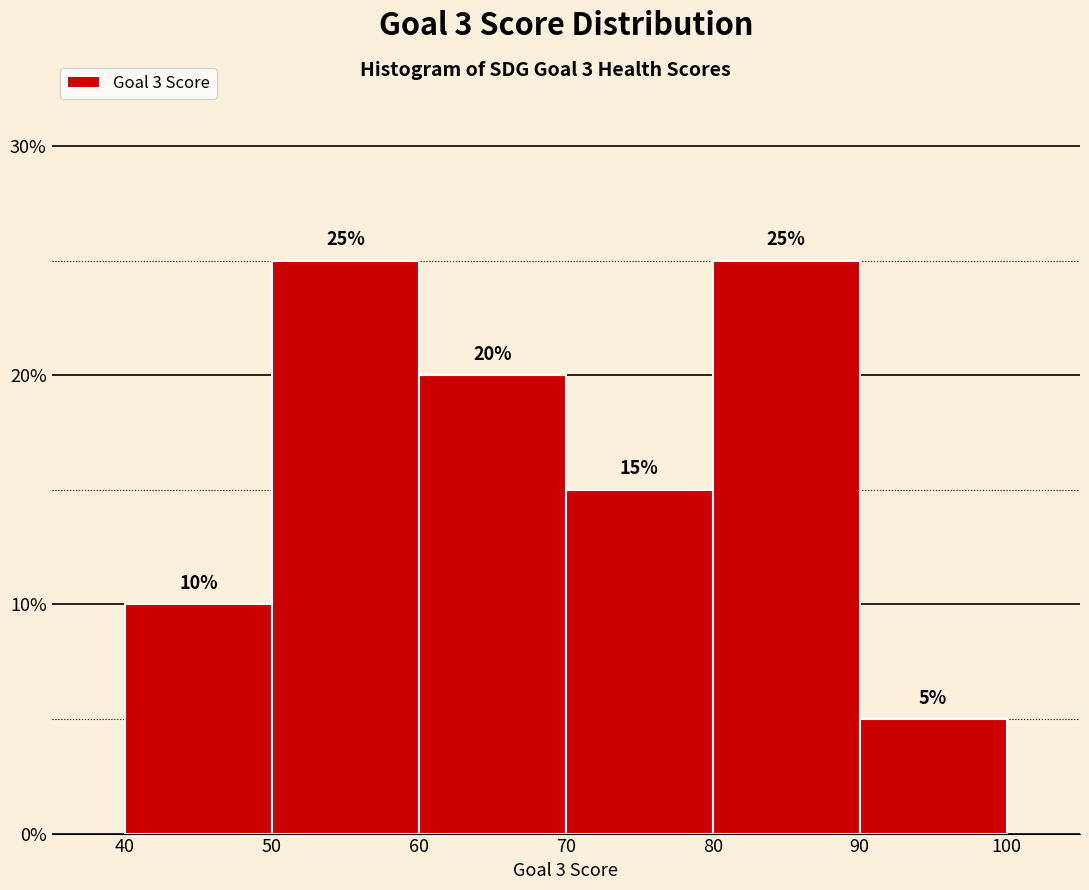

Reading left to right, list every bar in this chart as the range it spans on the x-axis followed by its height.

40 to 50: 10
50 to 60: 25
60 to 70: 20
70 to 80: 15
80 to 90: 25
90 to 100: 5